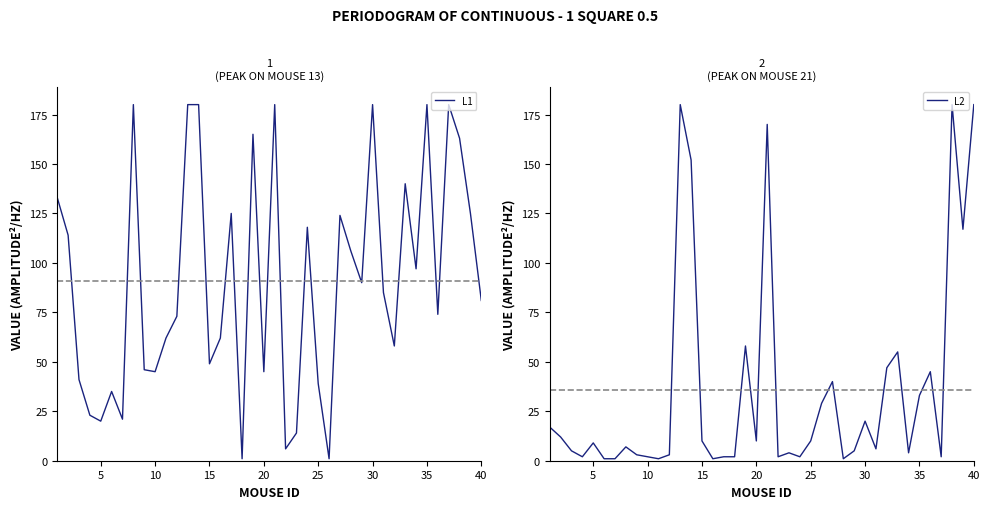

What are all the series names shown in the legend?

L1, L2